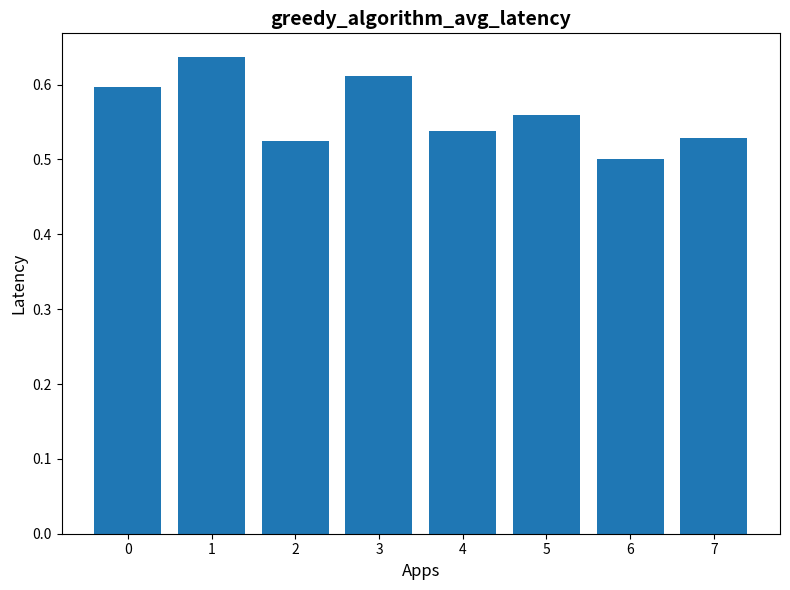

Count the values in the range 0 to 1.

8